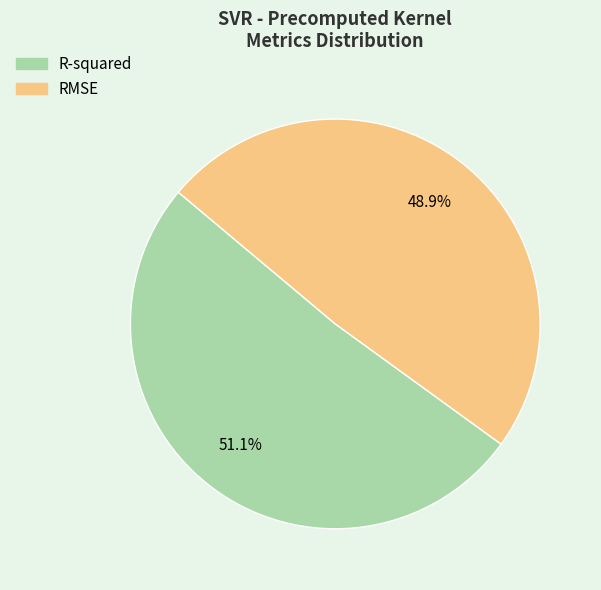

To the nearest percent, what portion does R-squared represent?

51%